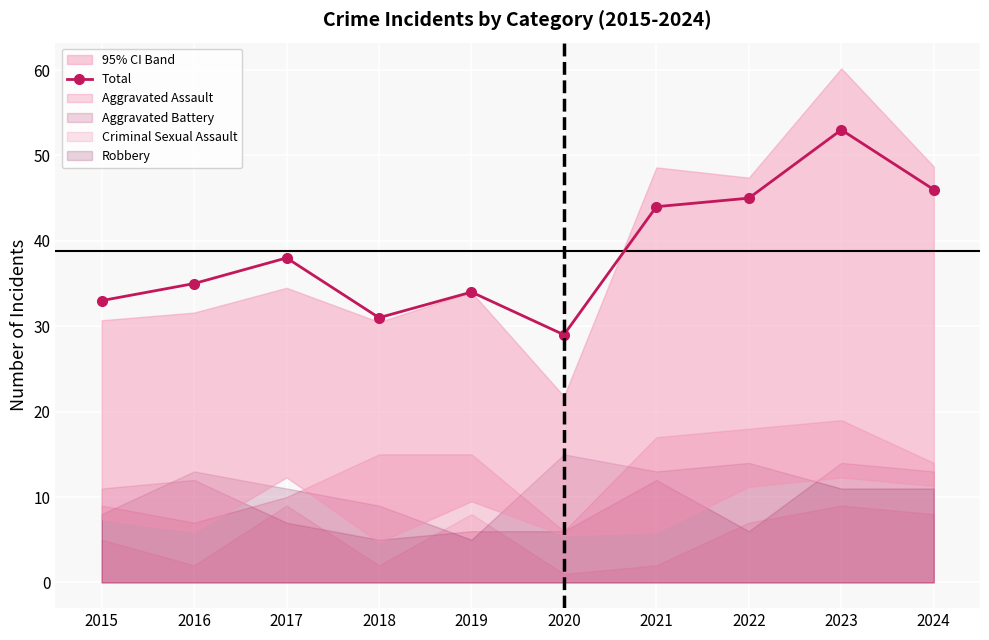

Approximately how many times larger is the value at 2020 compared to 2019?

0.9